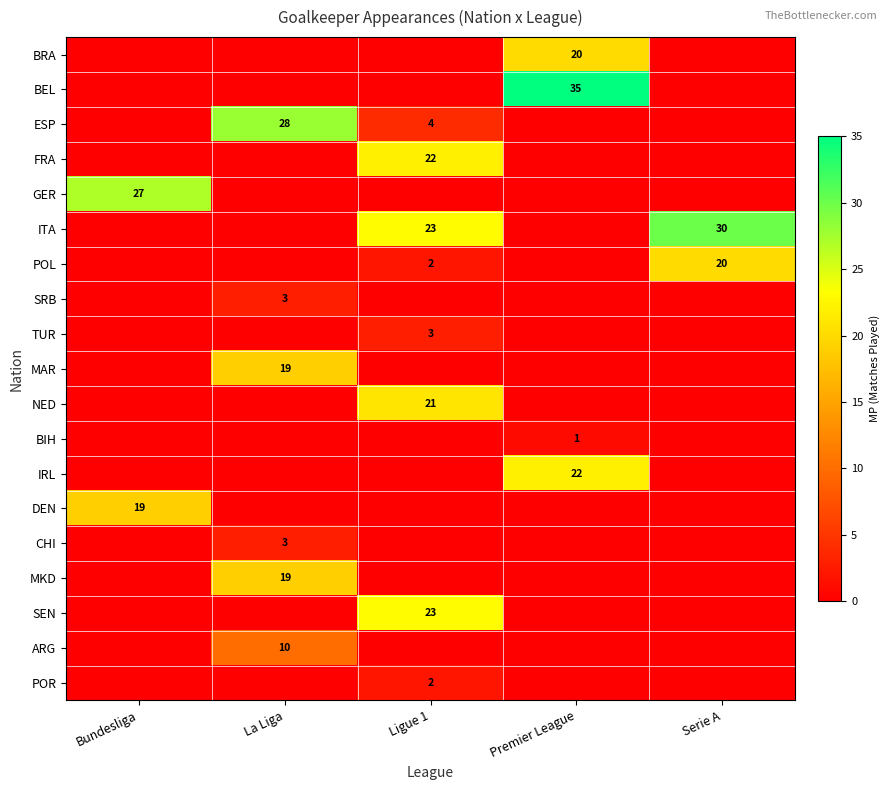

At which category is the sum across all series the highest?

Ligue 1